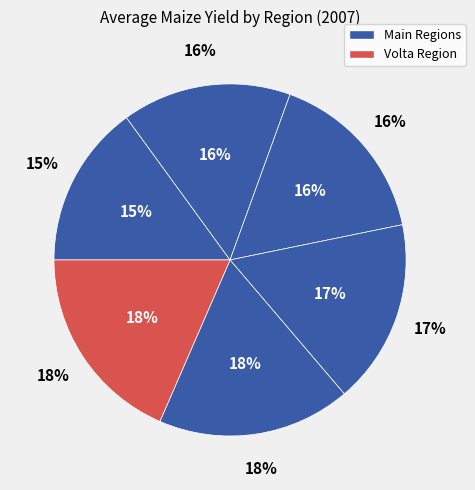

How many slices are in this pie chart?

6